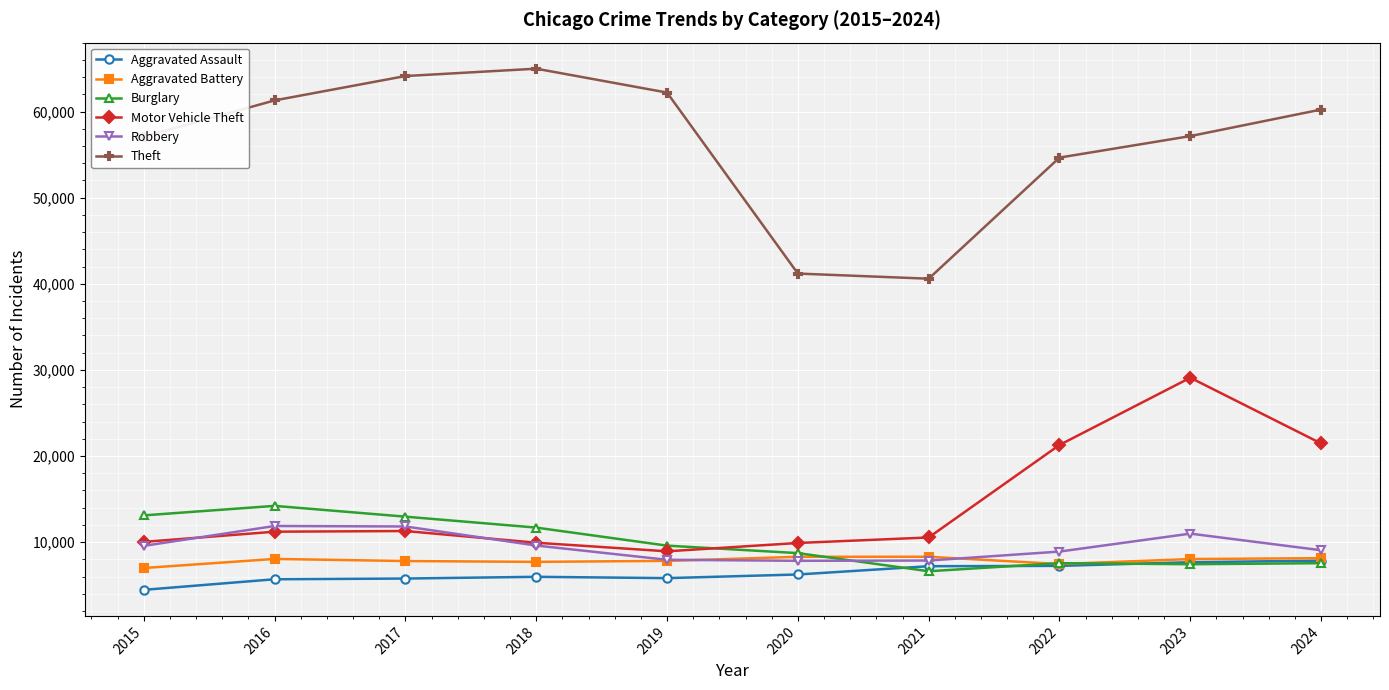

True or false: Motor Vehicle Theft and Theft cross at least once.

False